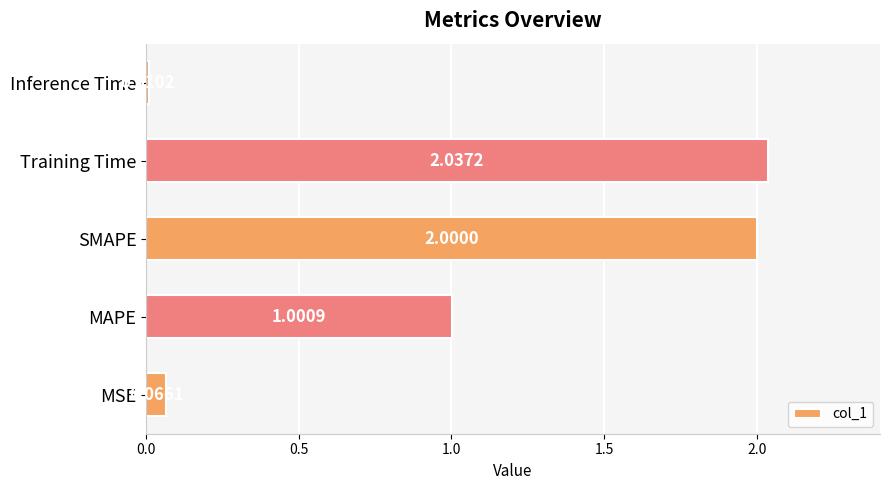

What is the change in value from MAPE to Inference Time?

-1.0